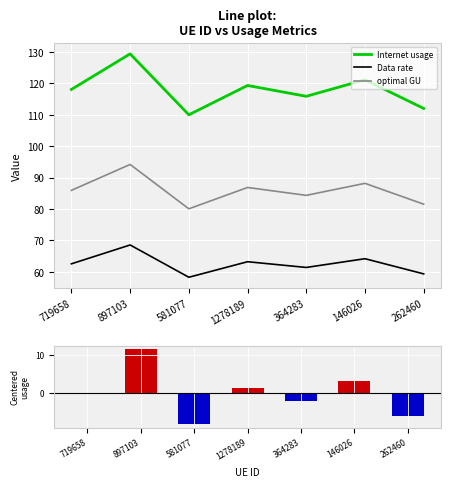

What is the average value of the optimal GU series?

85.9